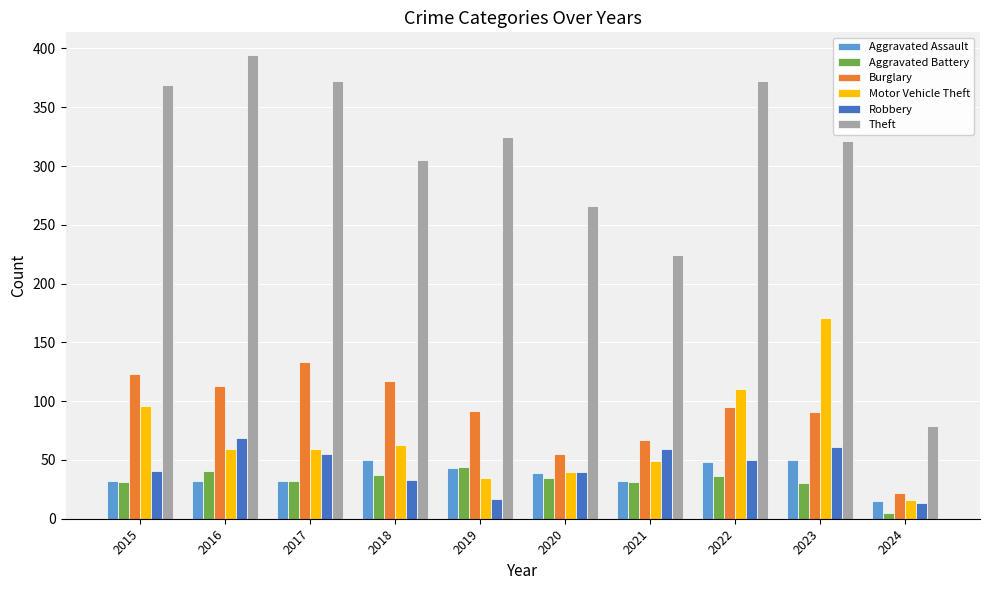

What is the difference between the Aggravated Battery values at 2022 and 2021?

5